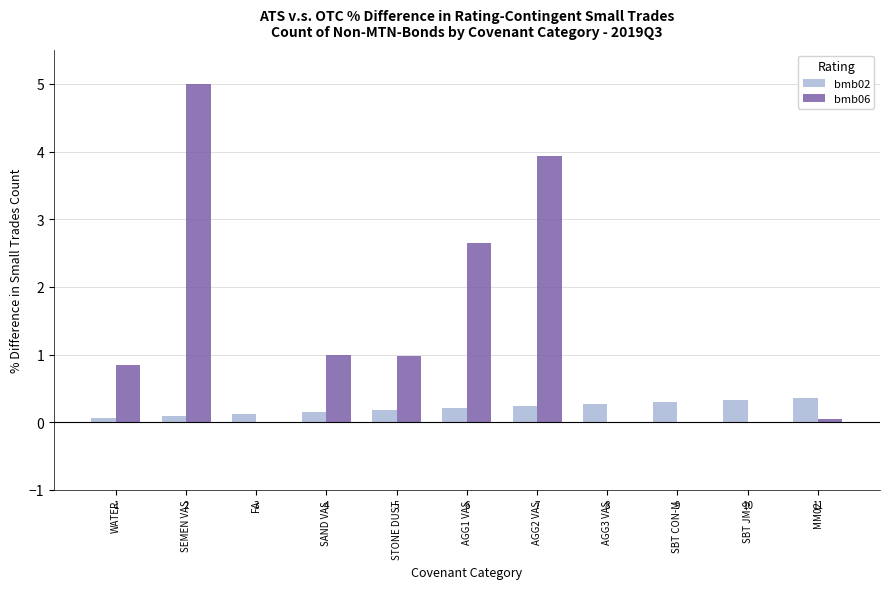

What is the label of the 11th bar from the left?

MM02